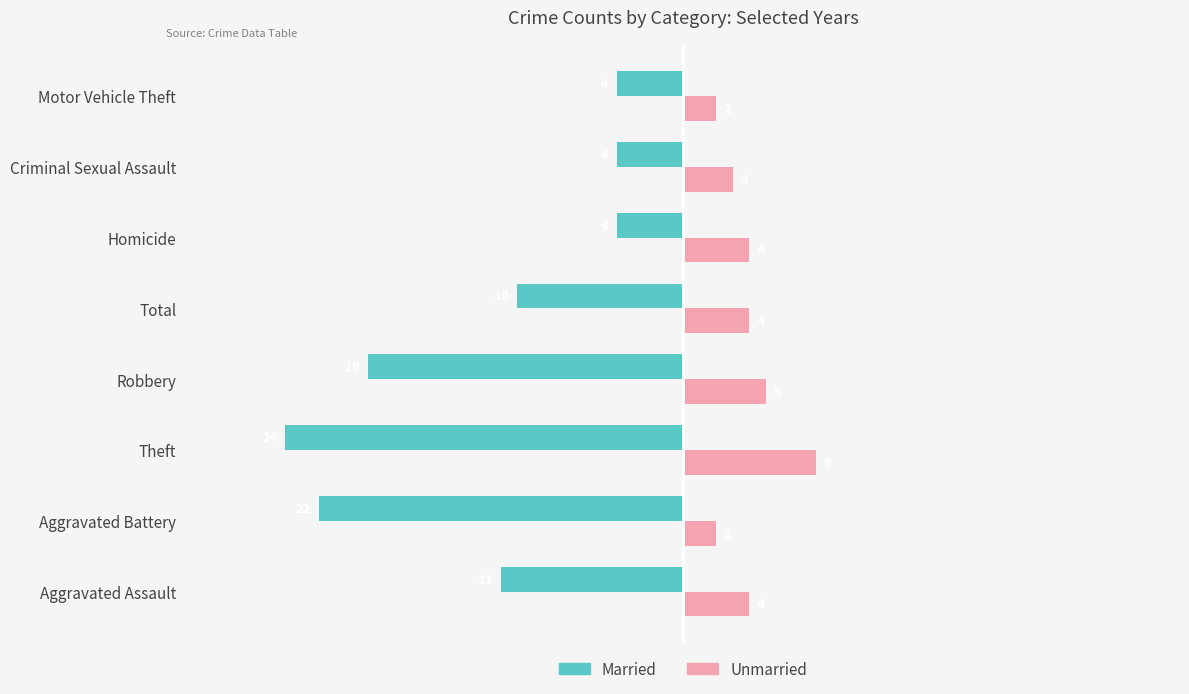

What is the total value across all series at Aggravated Battery?

-20